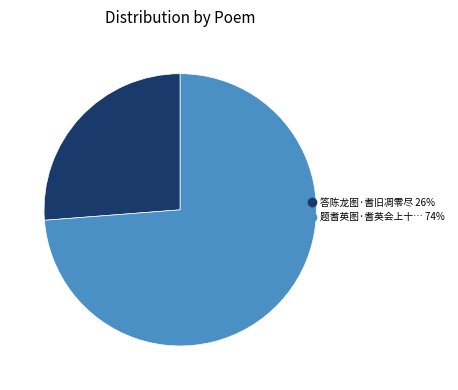

Is there a majority slice in this chart?

Yes